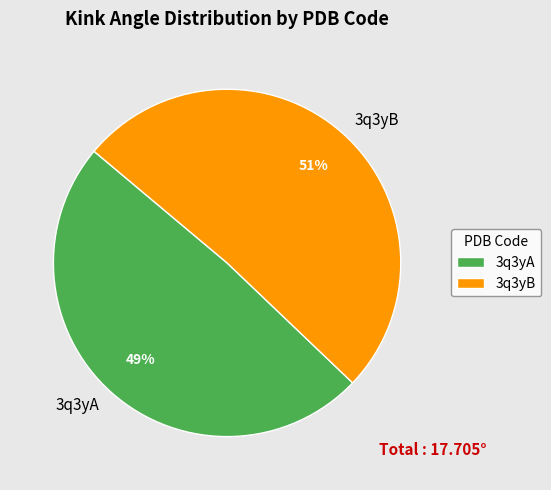

What is the largest slice in the pie chart?

3q3yB